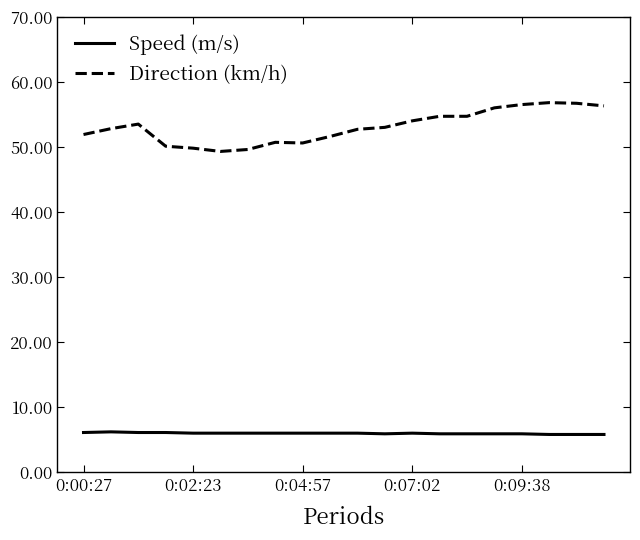

Count the number of data series in this chart.

2